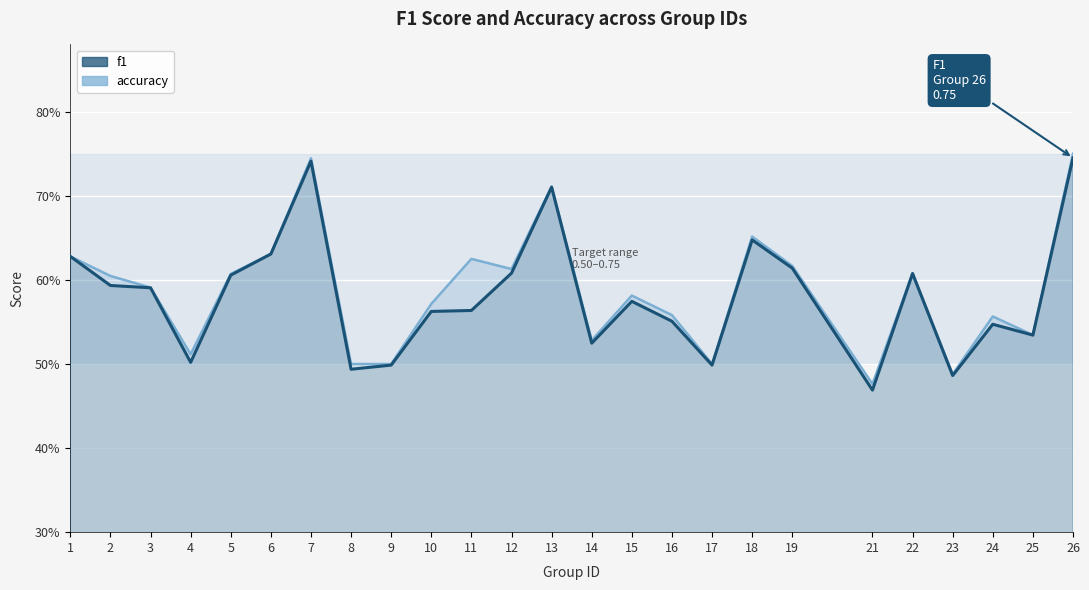

True or false: accuracy has a value of 0.2 at 14.

False